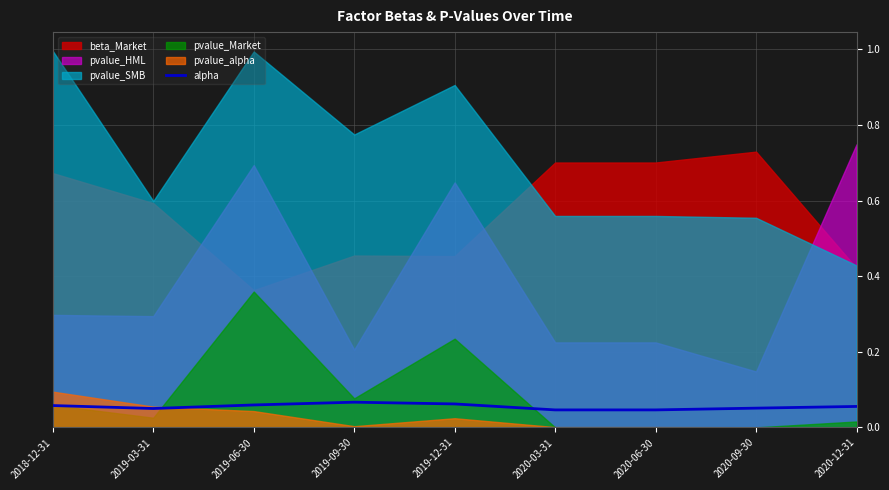

Does the chart display data point markers on the line(s)?

No